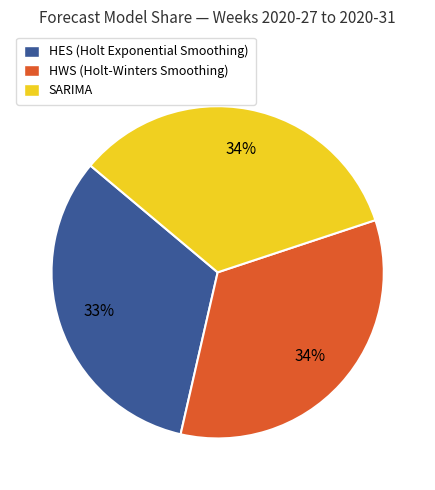

Count the number of slices in the pie.

3